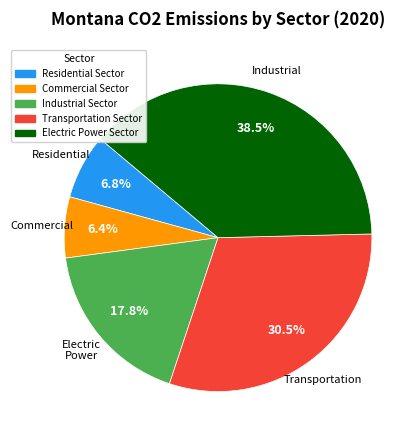

How many slices are in this pie chart?

5